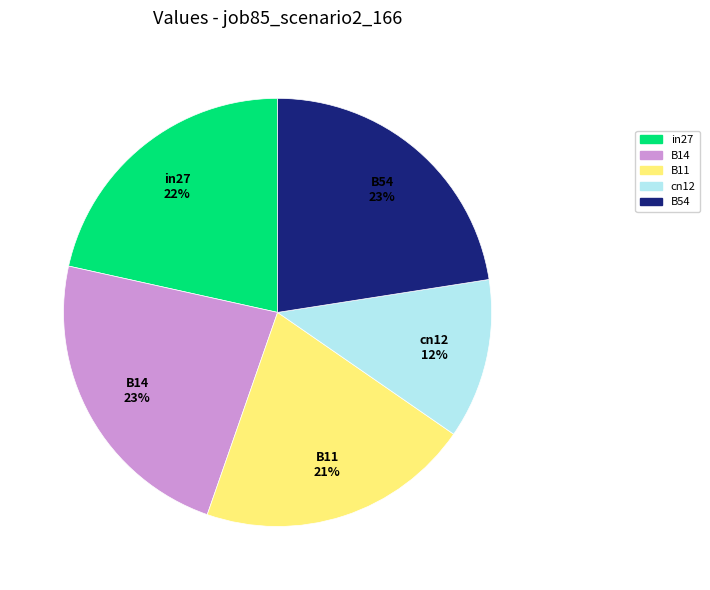

What is the smallest slice in the pie chart?

cn12